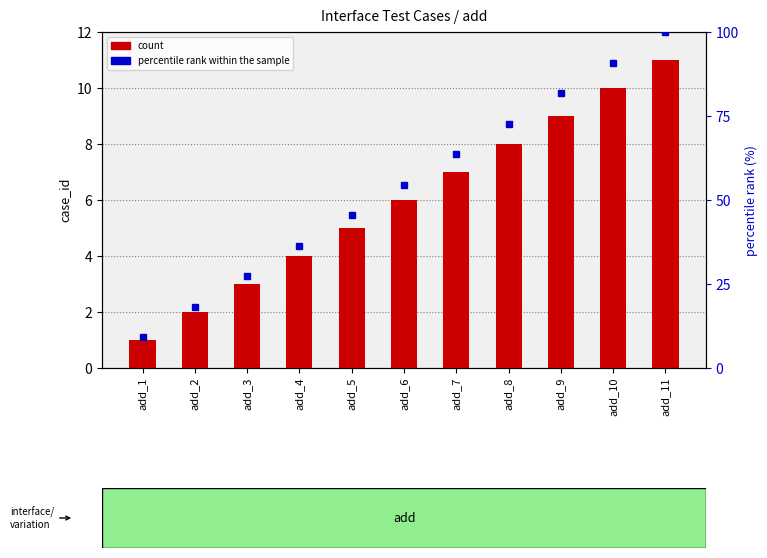

What is the approximate value of percentile rank within the sample at add_10?

90.9